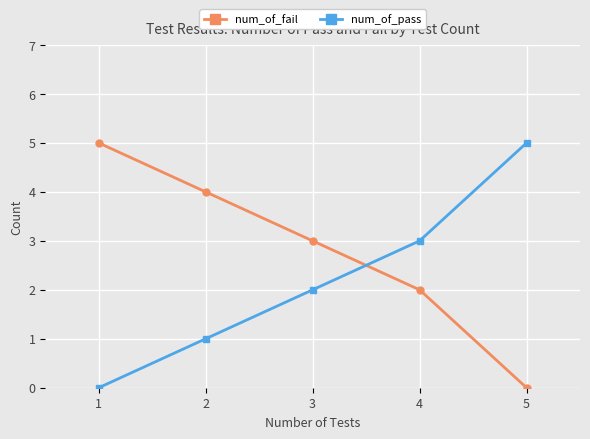

Reading left to right, transcribe all the data shown in this chart.

num_of_fail: 5	4	3	2	0
num_of_pass: 0	1	2	3	5